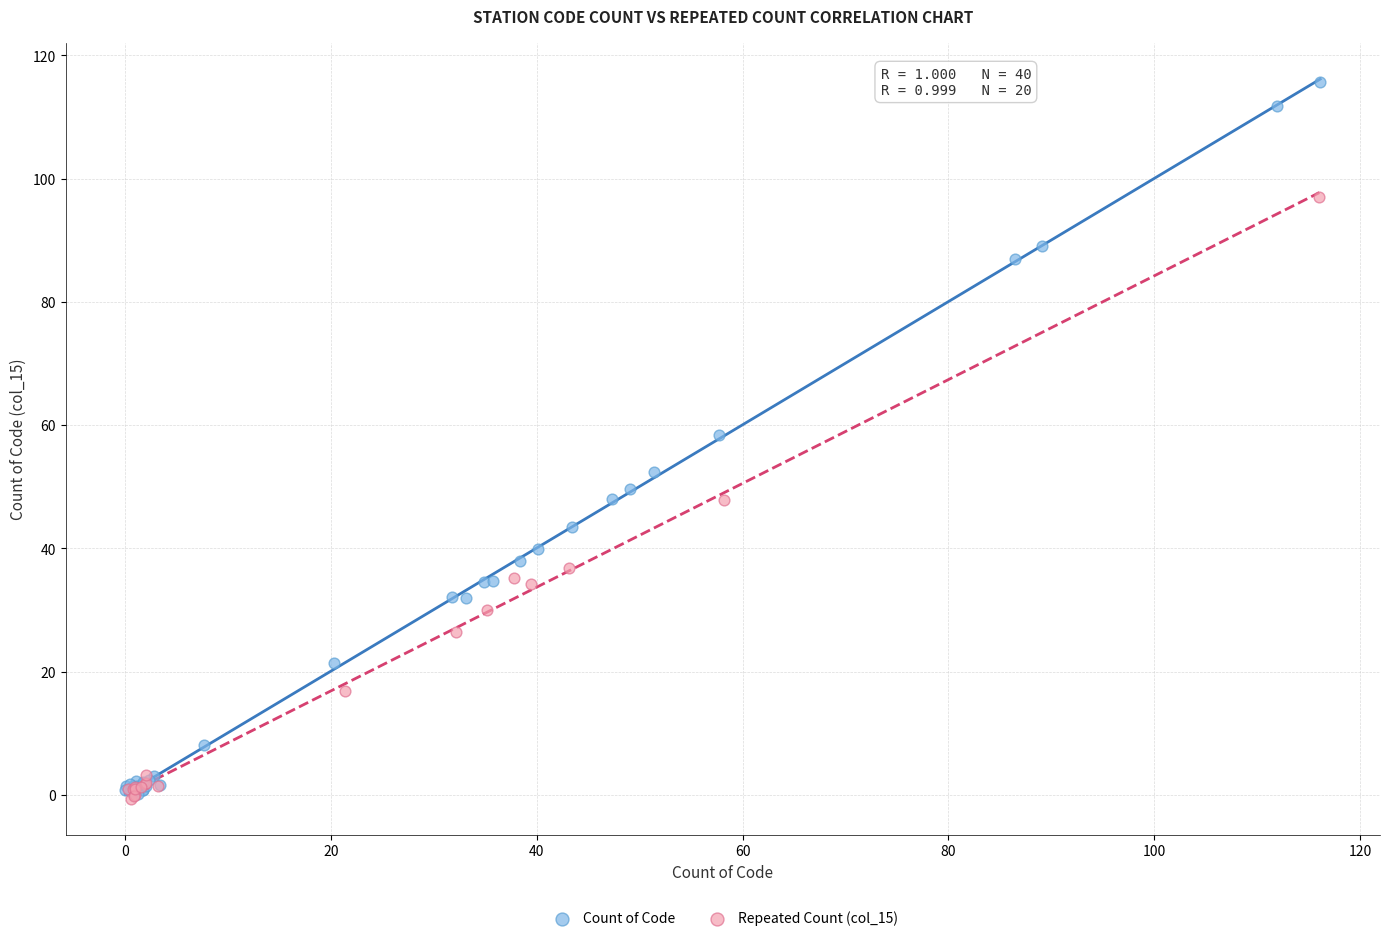

Which series reaches the maximum Y coordinate?

Count of Code